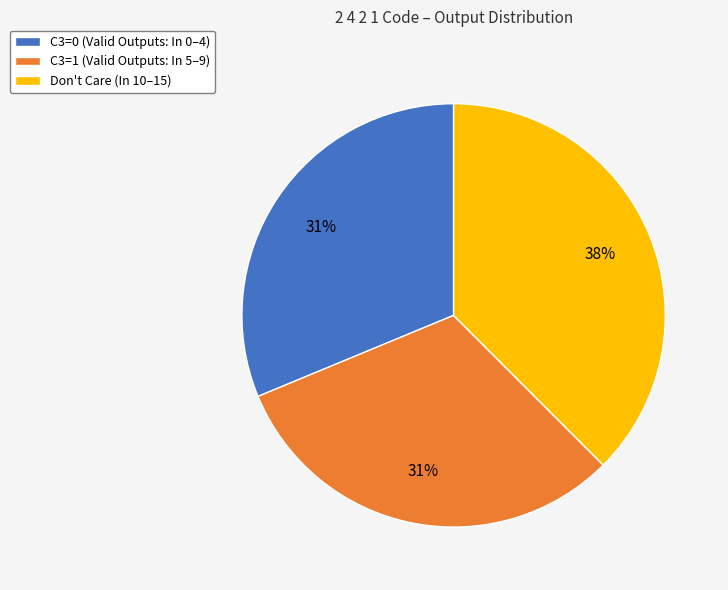

Is there any slice that represents more than half of the pie?

No